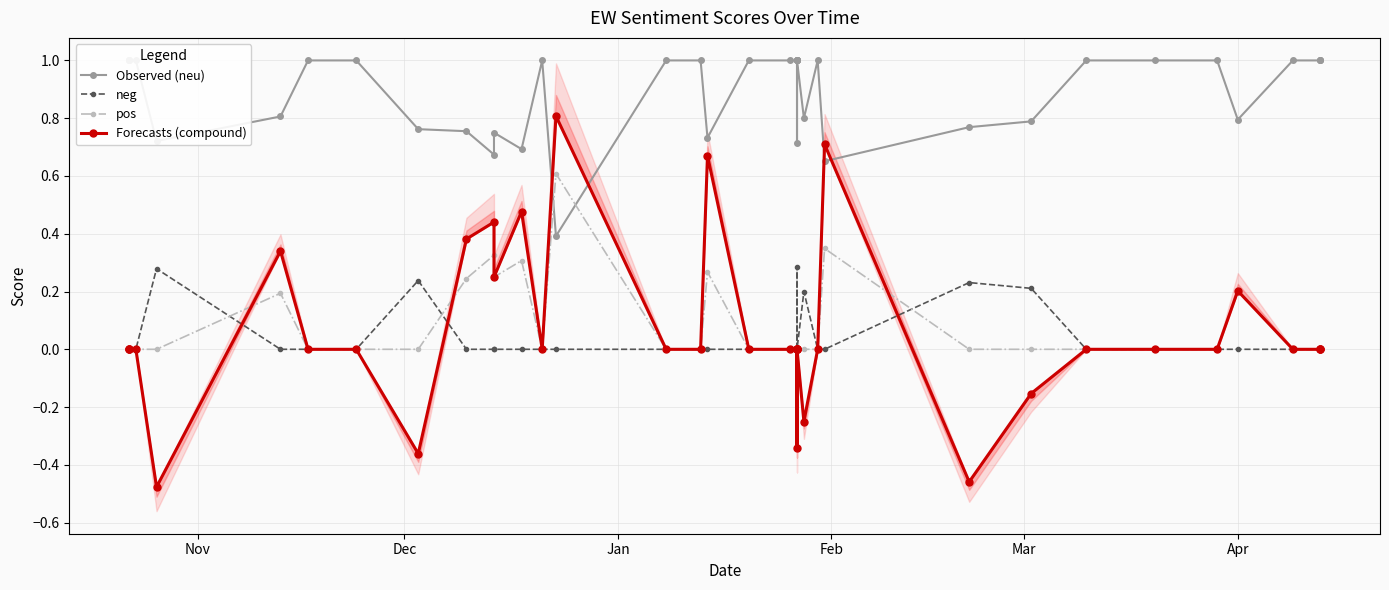

True or false: neg and Observed (neu) cross at least once.

False